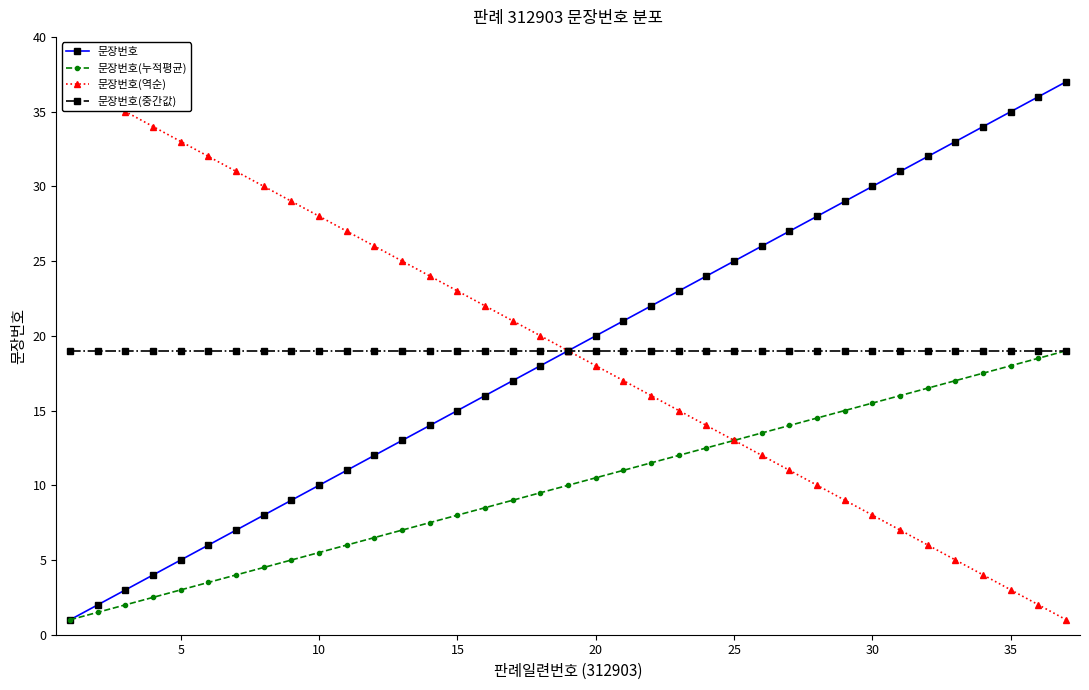

What is the maximum value shown in the chart?

37.0